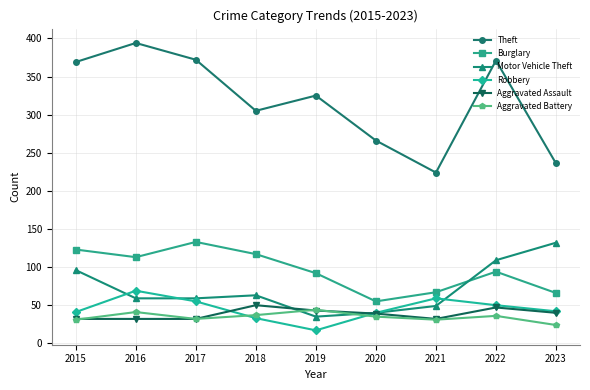

Does the chart display data point markers on the line(s)?

Yes